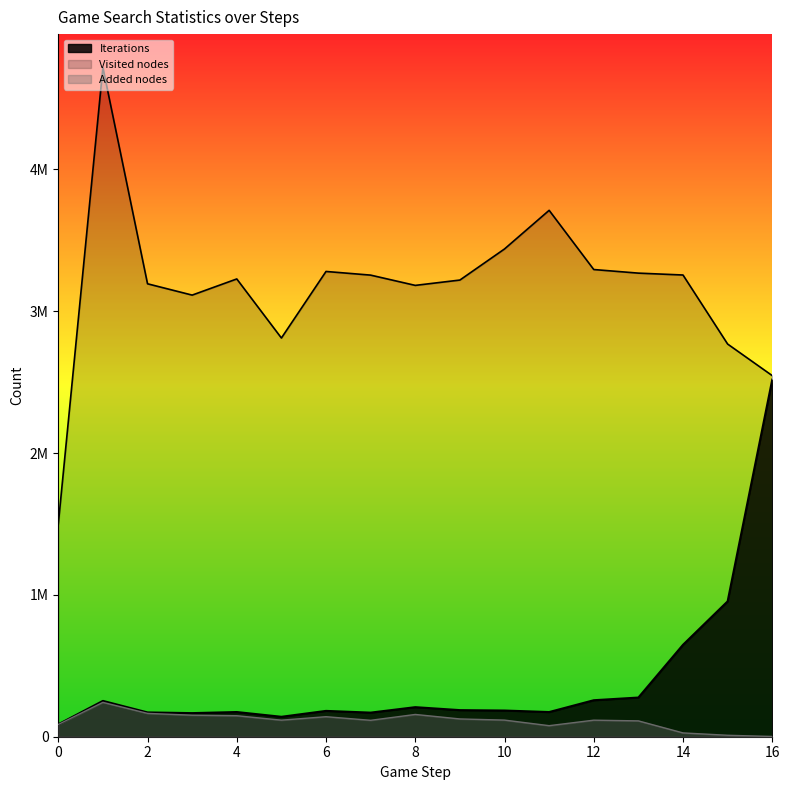

Count the number of categories in the chart.

17